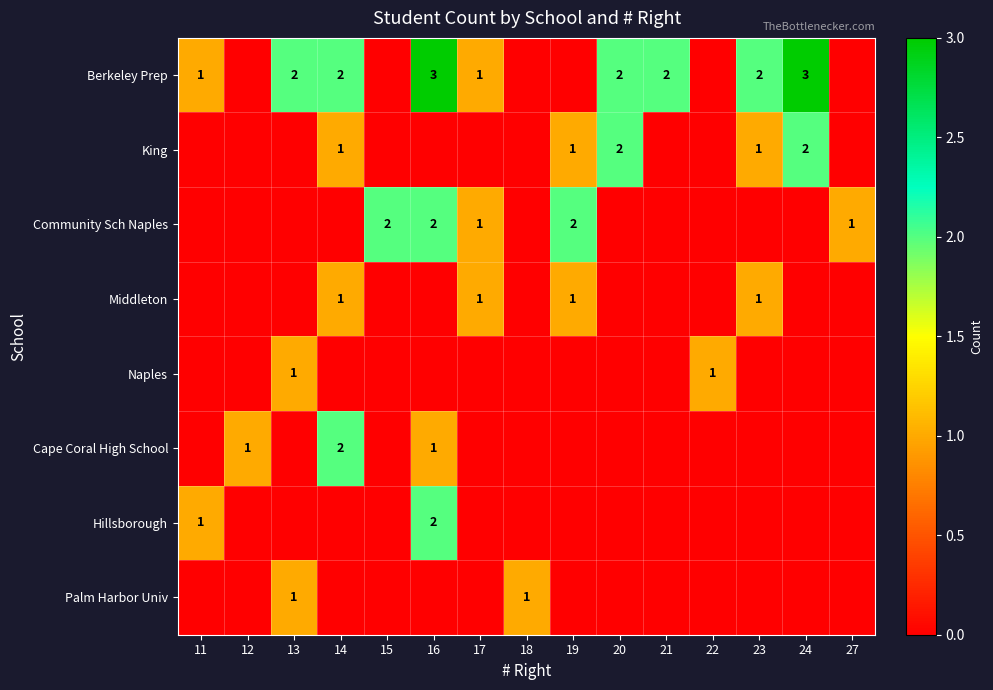

True or false: Berkeley Prep has a value of 3 at 24.

True